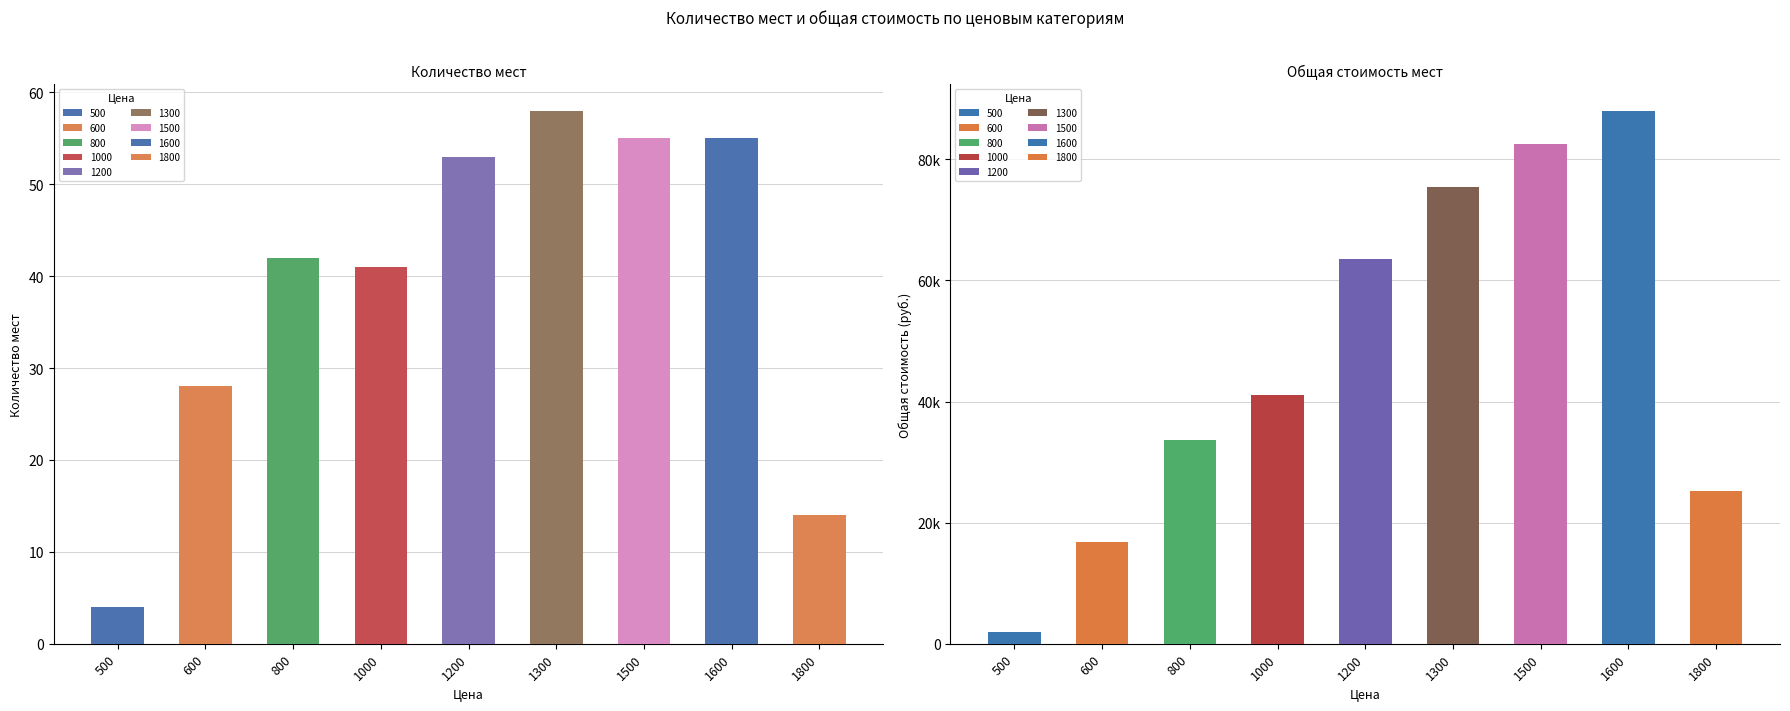

What is the smallest value displayed?

4